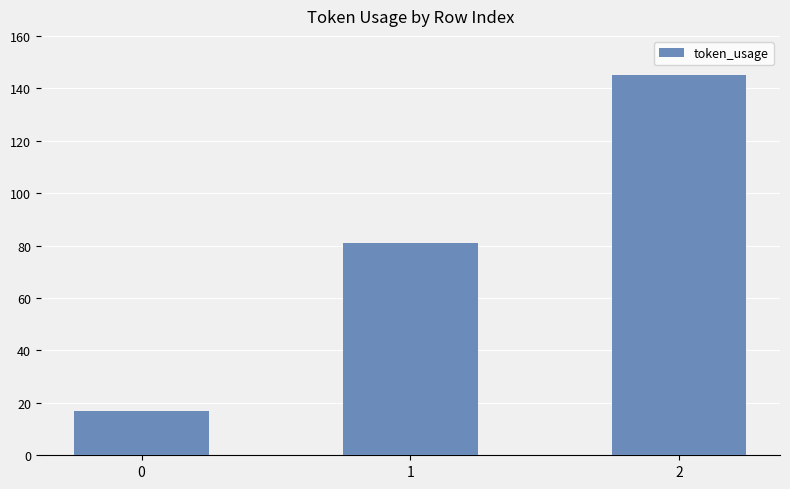

Which label corresponds to the largest value in the chart?

2